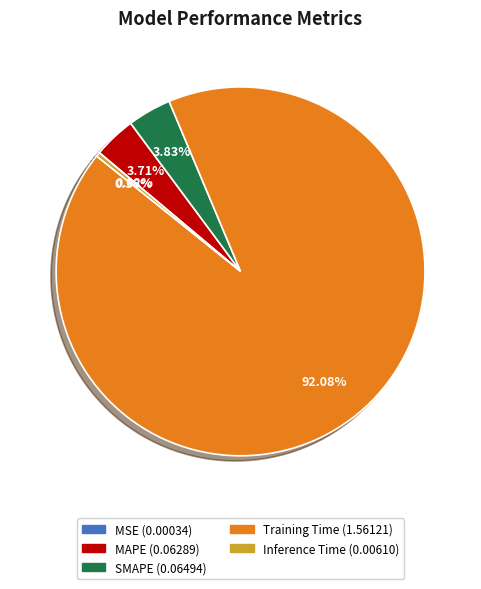

Is there any slice that represents more than half of the pie?

Yes